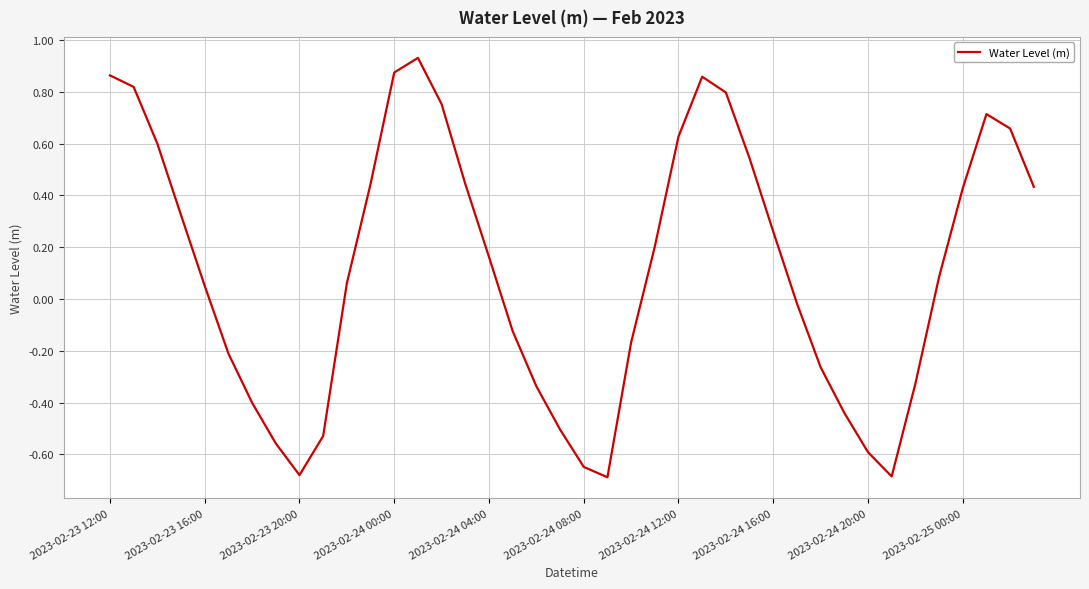

What is the difference between the maximum and minimum values?

1.6